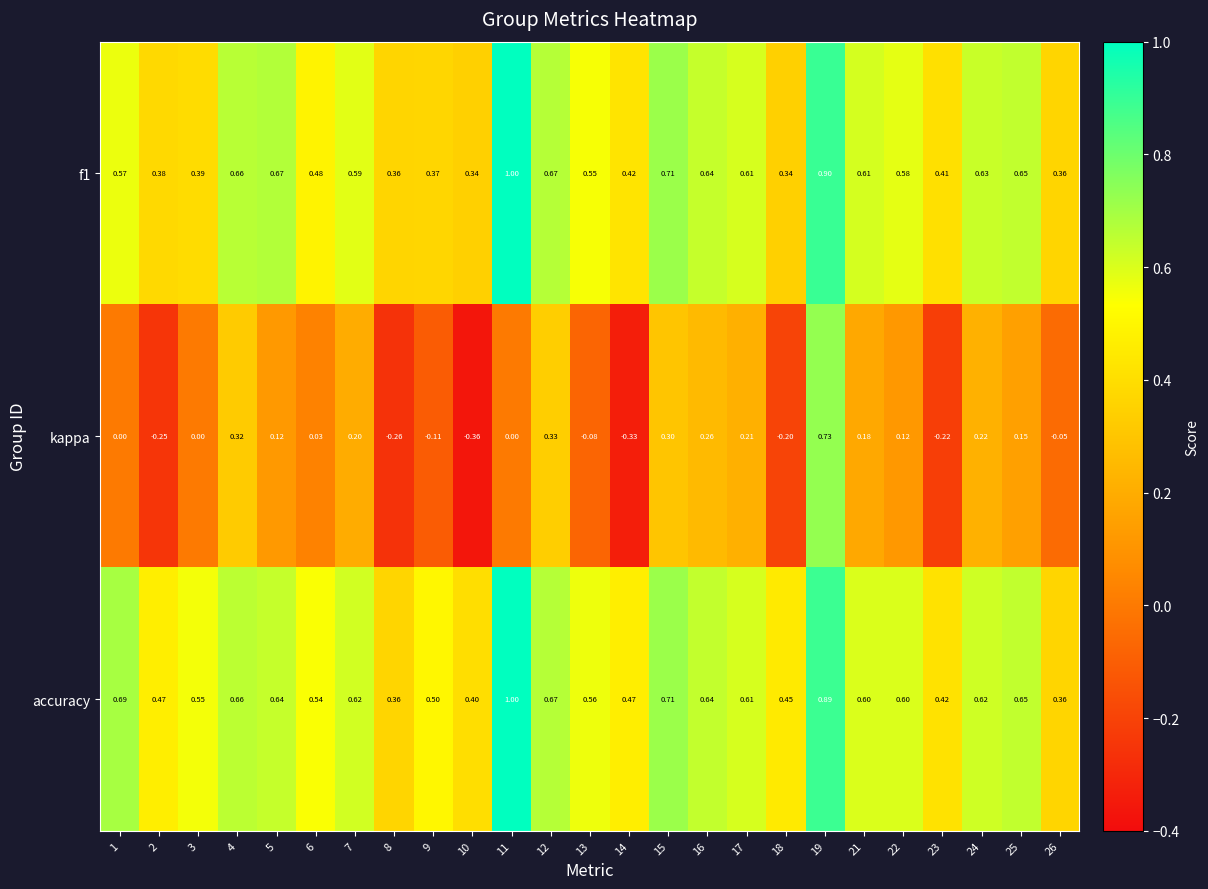

Which series has the largest total across all categories?

accuracy